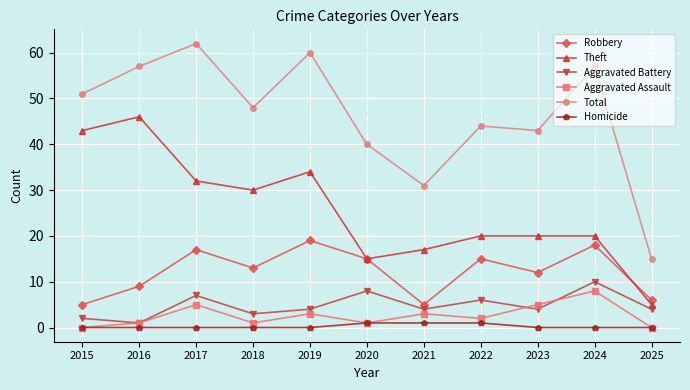

Reading left to right, list all the values displayed in this chart.

Robbery: 2015=5	2016=9	2017=17	2018=13	2019=19	2020=15	2021=5	2022=15	2023=12	2024=18	2025=6
Theft: 2015=43	2016=46	2017=32	2018=30	2019=34	2020=15	2021=17	2022=20	2023=20	2024=20	2025=5
Aggravated Battery: 2015=2	2016=1	2017=7	2018=3	2019=4	2020=8	2021=4	2022=6	2023=4	2024=10	2025=4
Aggravated Assault: 2015=0	2016=1	2017=5	2018=1	2019=3	2020=1	2021=3	2022=2	2023=5	2024=8	2025=0
Total: 2015=51	2016=57	2017=62	2018=48	2019=60	2020=40	2021=31	2022=44	2023=43	2024=57	2025=15
Homicide: 2015=0	2016=0	2017=0	2018=0	2019=0	2020=1	2021=1	2022=1	2023=0	2024=0	2025=0